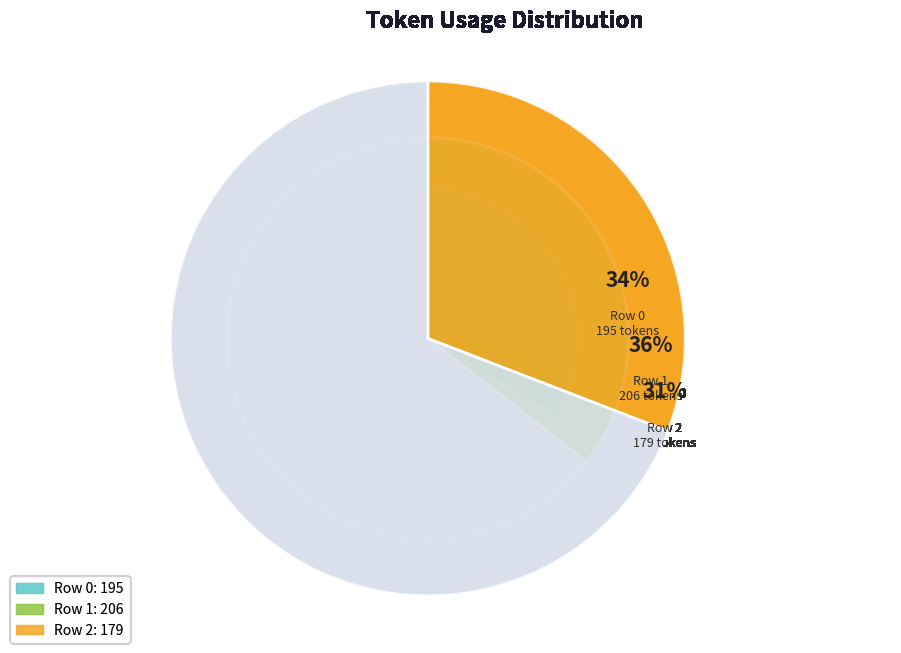

What is the change in value from Row 1 to Row 2?

-27